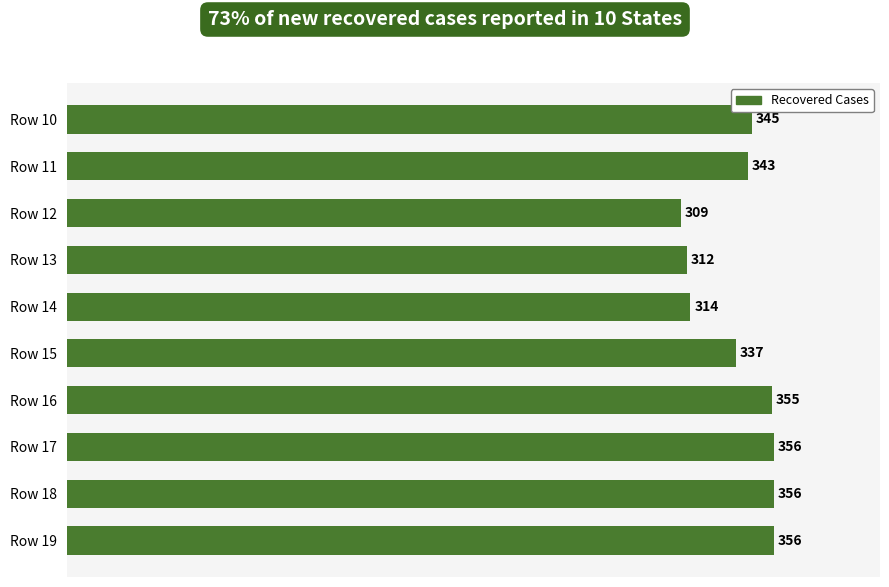

Which has a higher value, Row 14 or Row 12?

Row 14